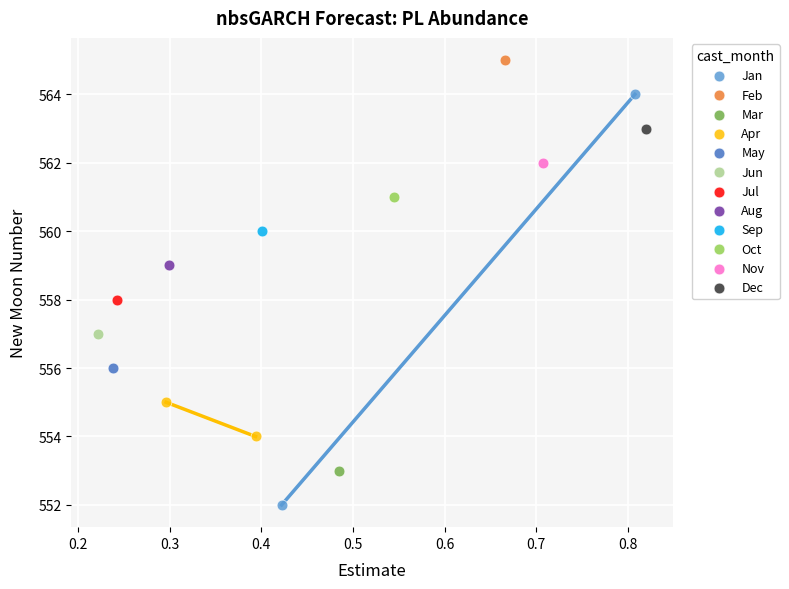

What are all the series names shown in the legend?

Jan, Feb, Mar, Apr, May, Jun, Jul, Aug, Sep, Oct, Nov, Dec